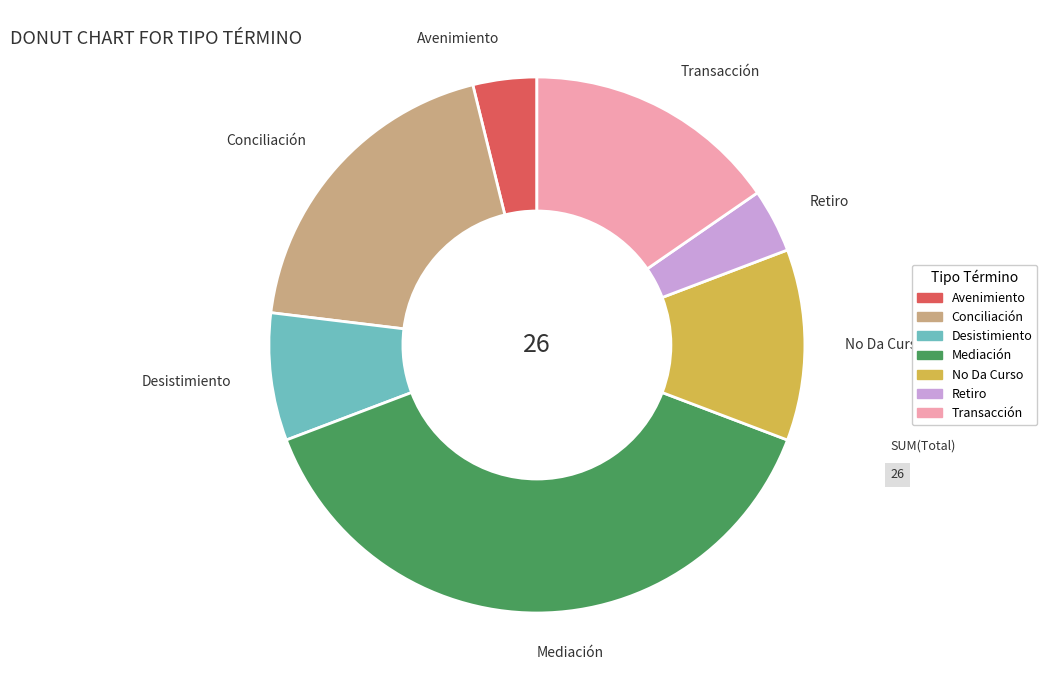

Is it true that Avenimiento is 4% of the pie?

True